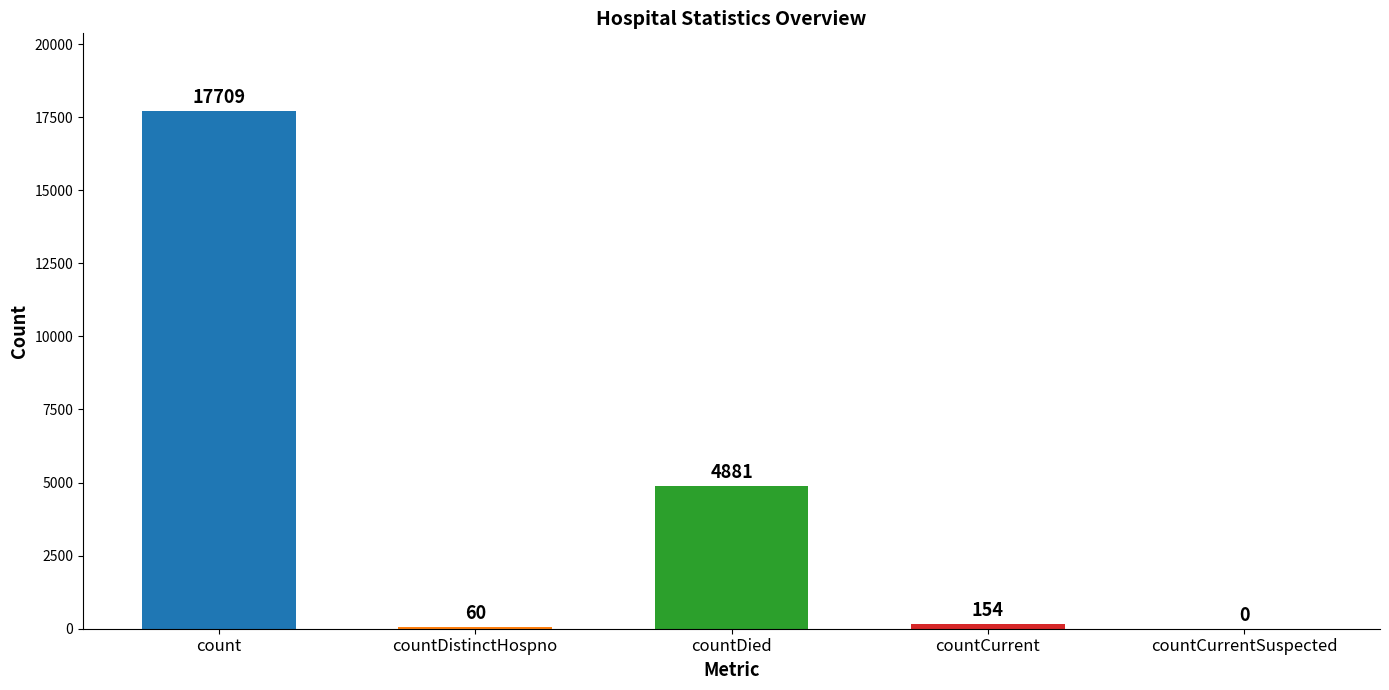

How many positive values are there?

4